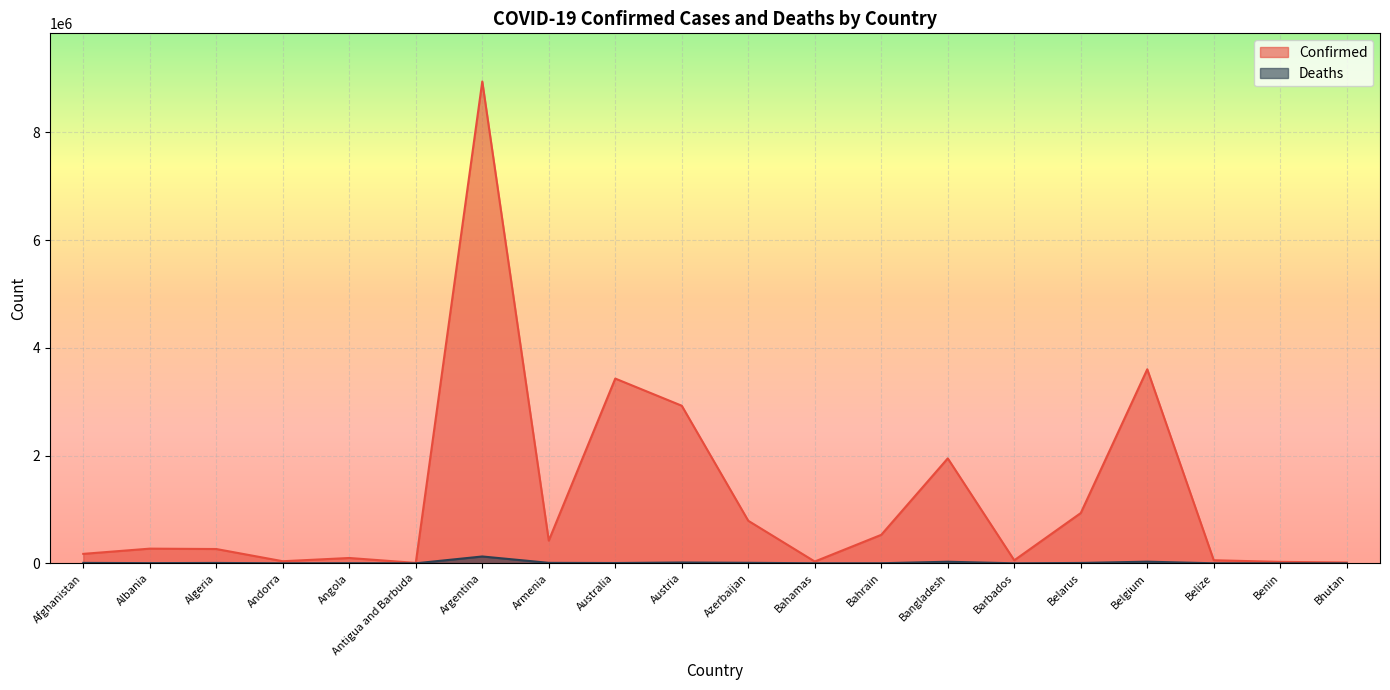

In Deaths, how many points are lower than both neighbors (excluding endpoints)?

6